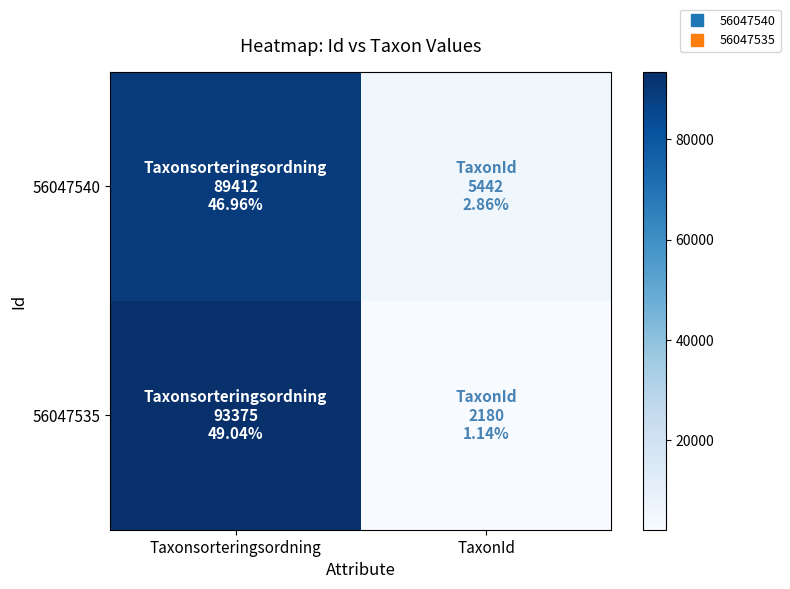

Reading right to left, extract all data points from this chart.

56047540: TaxonId=5442	Taxonsorteringsordning=89412
56047535: TaxonId=2180	Taxonsorteringsordning=93375